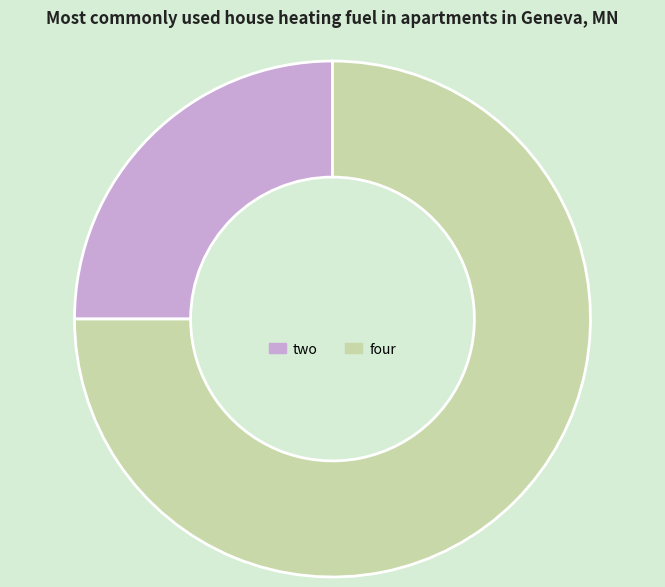

Rank the categories by value from lowest to highest.

two, four